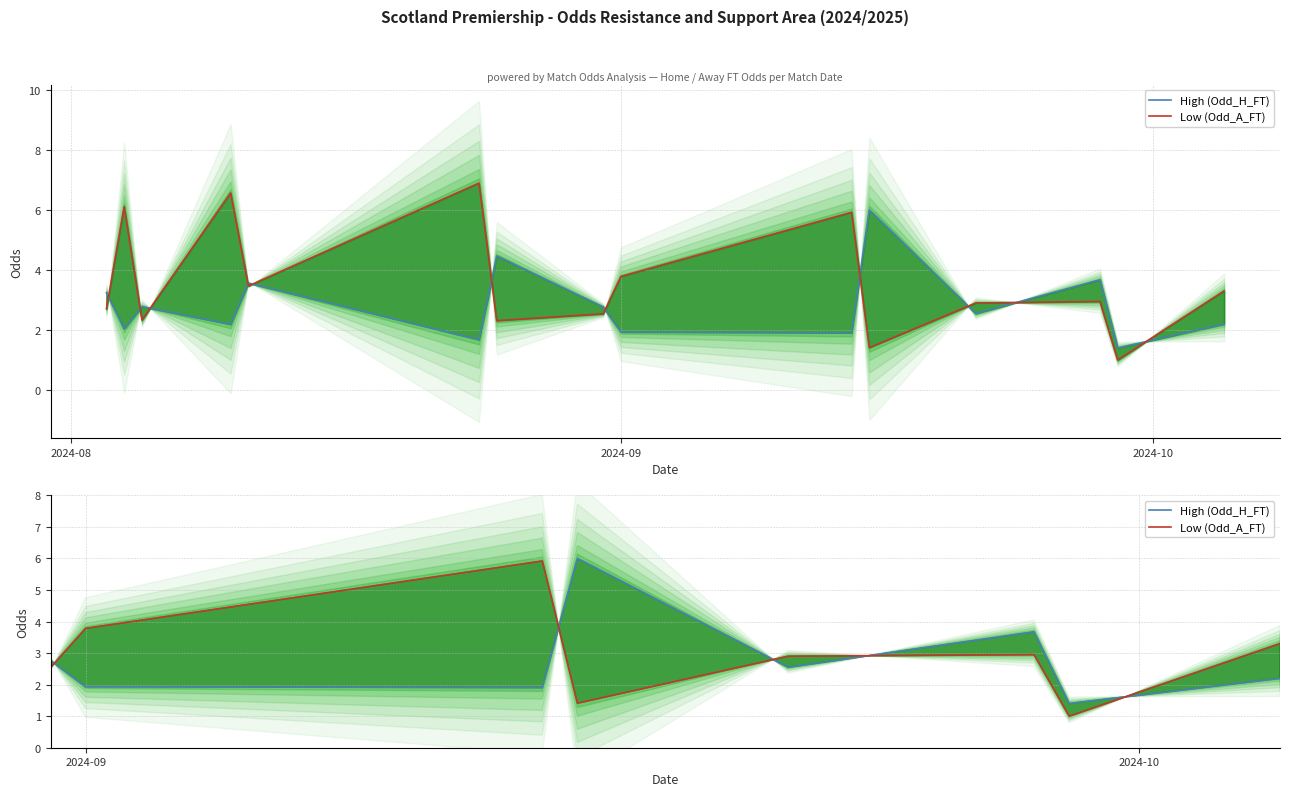

At how many categories does at least one series exceed 1?

15